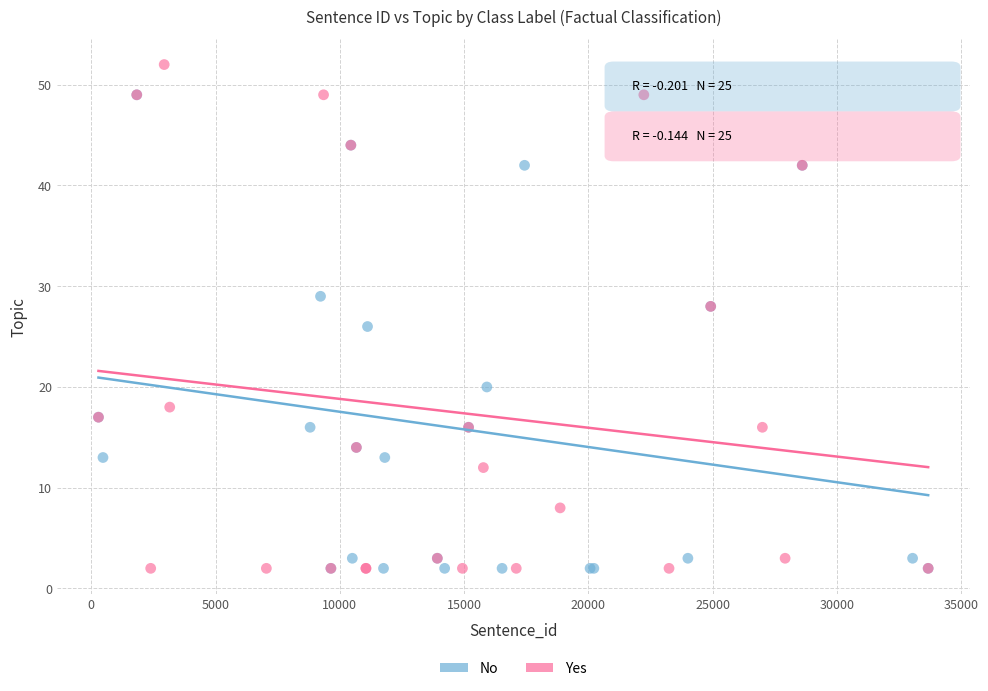

Which series reaches the maximum Y coordinate?

Yes